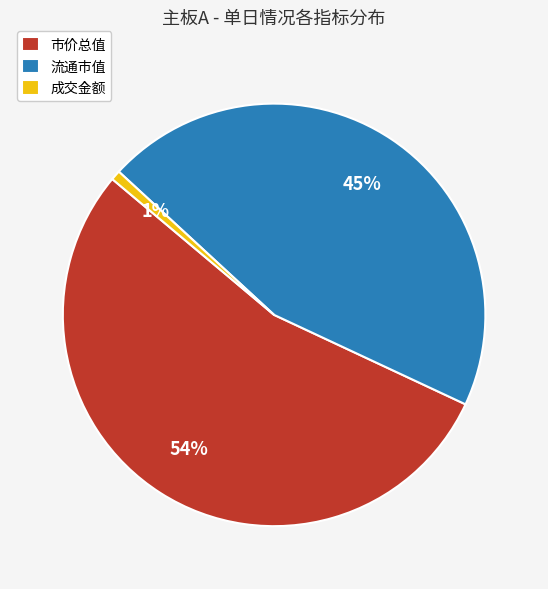

How many segments does this pie chart have?

3